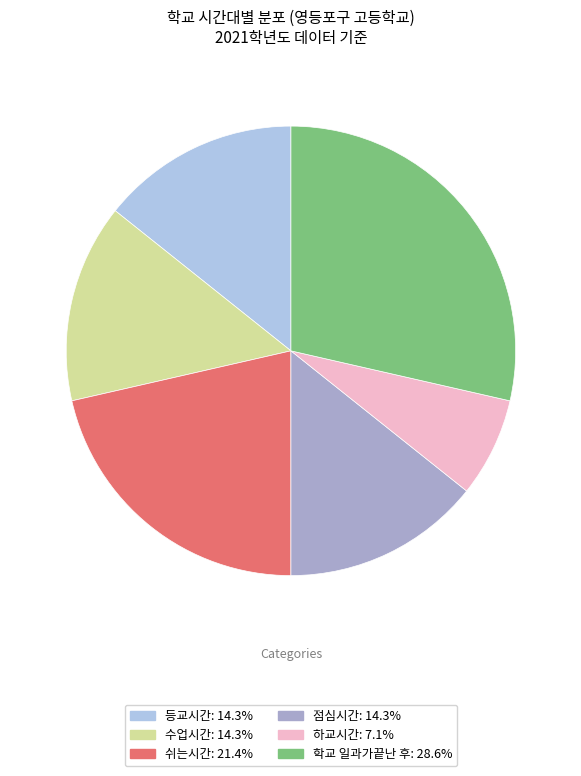

Is there any slice that represents more than half of the pie?

No